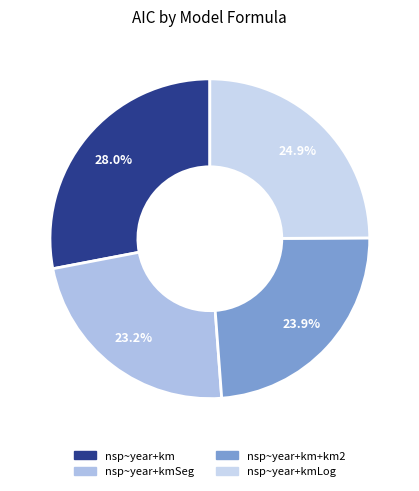

To the nearest percent, what is the difference between the largest and smallest slice percentages?

5%